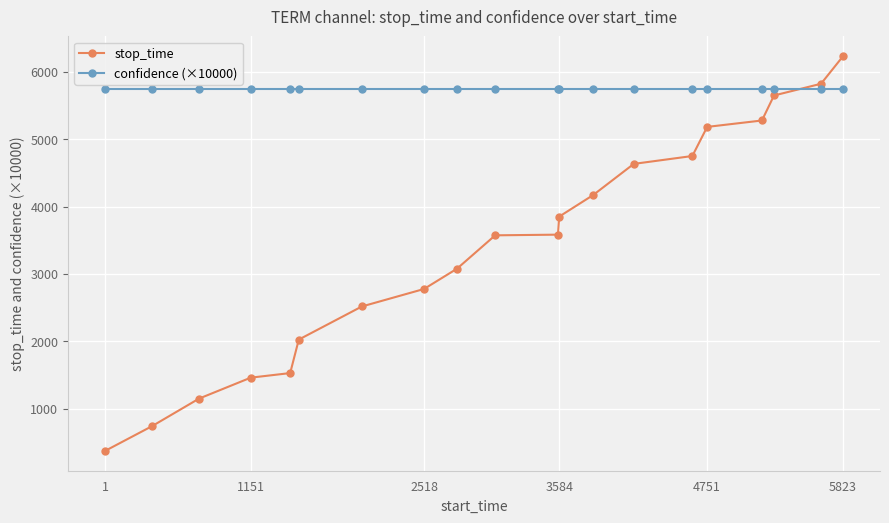

How many intersections are there between stop_time and confidence (×10000)?

1